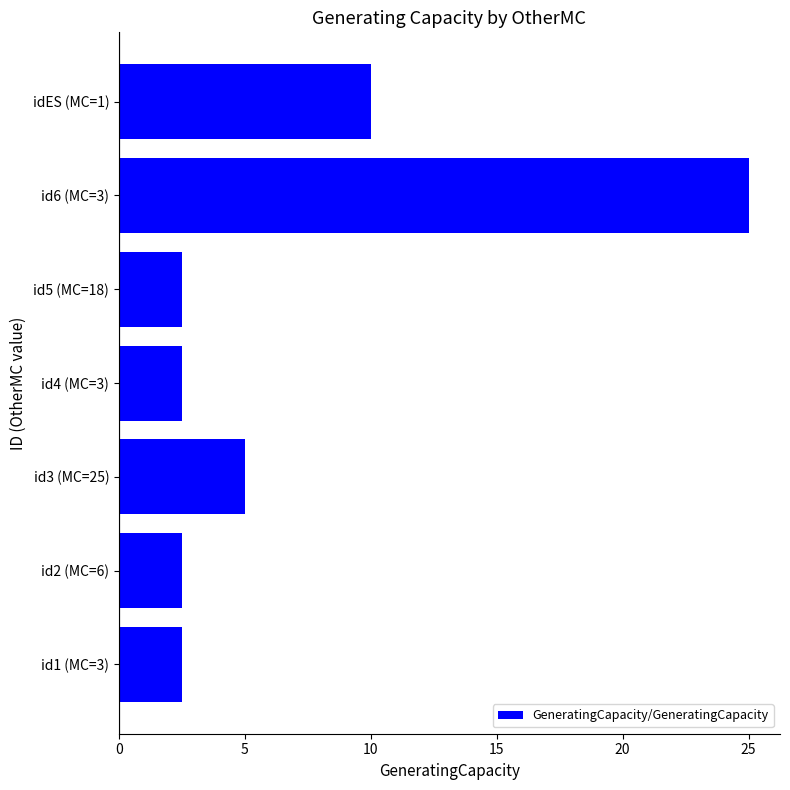

What is the sum of all values?

50.0